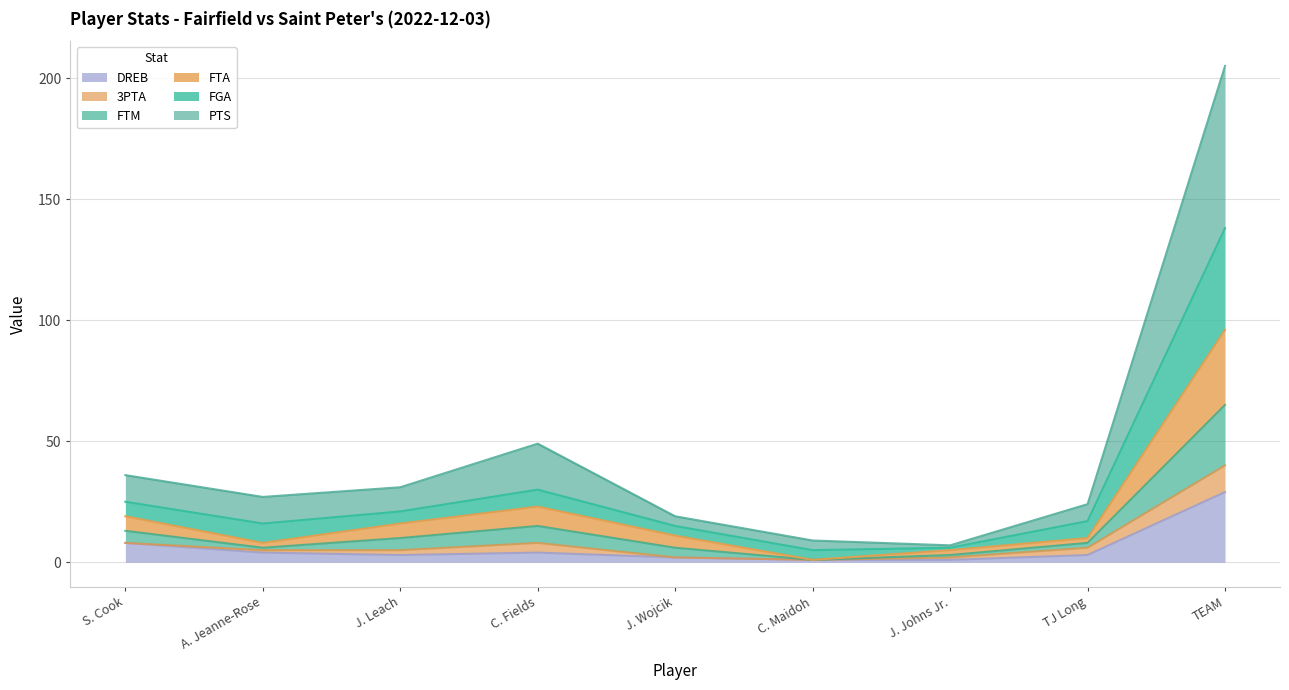

True or false: FGA and FTA intersect in this chart.

False